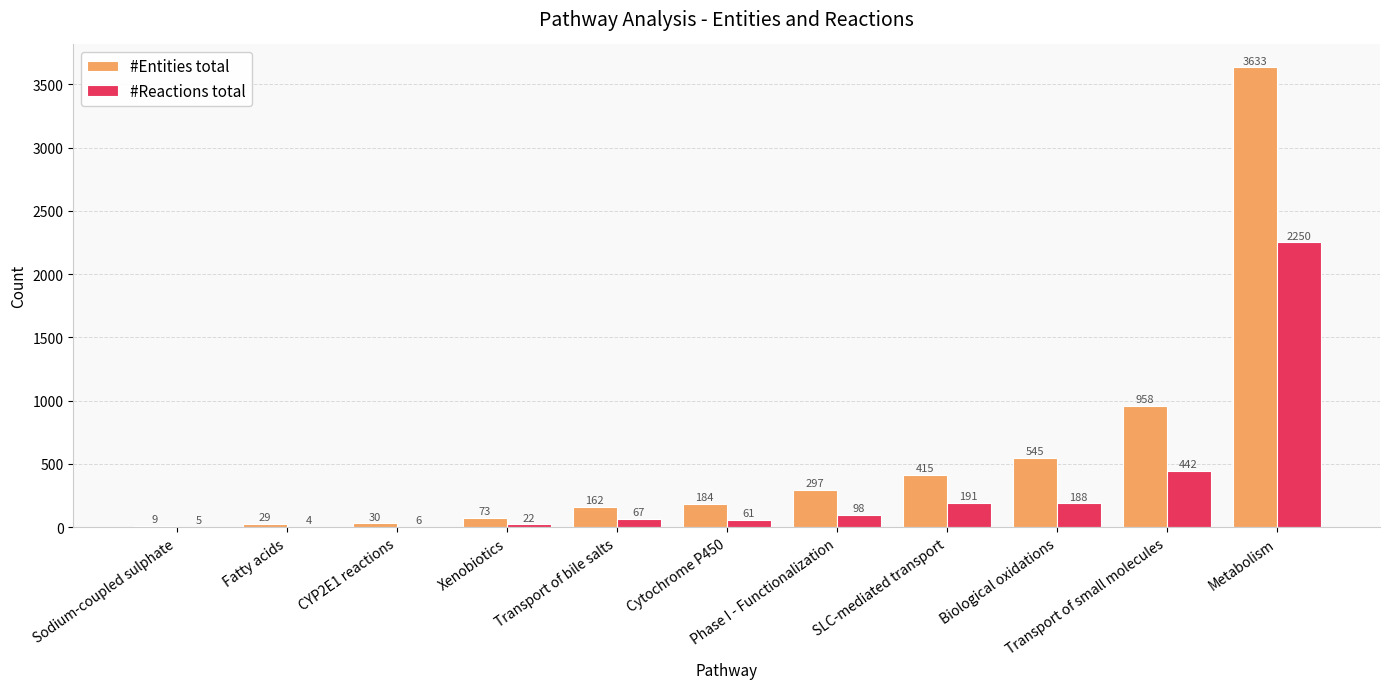

Which label corresponds to the largest value in the chart?

Metabolism